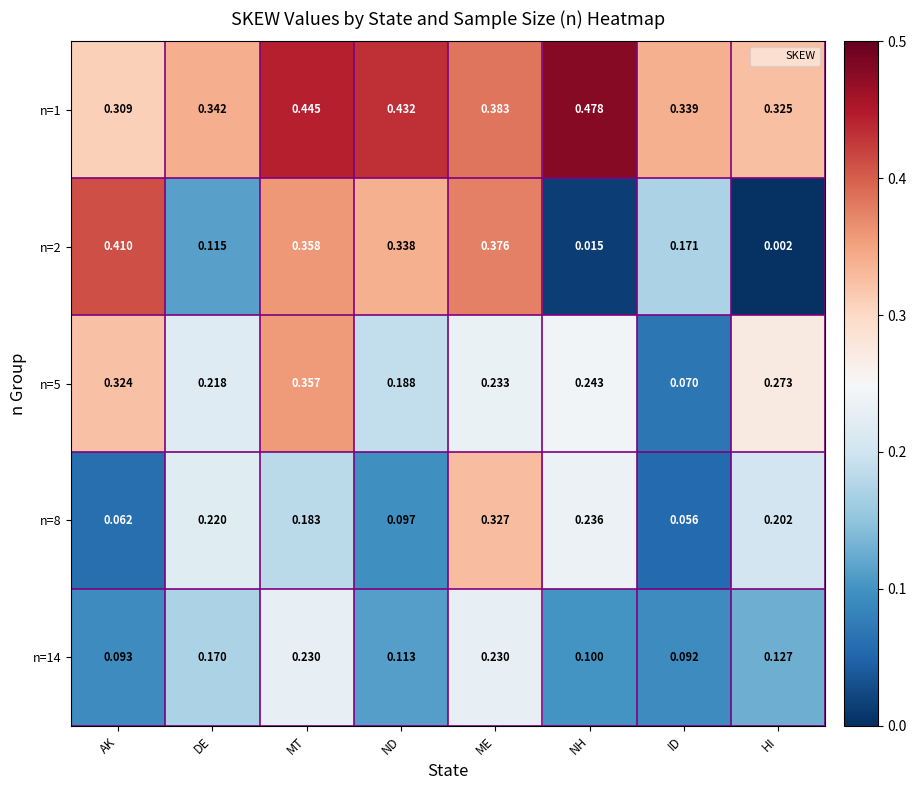

Is the value of n=5 at DE greater than the value of n=2 at ME?

No